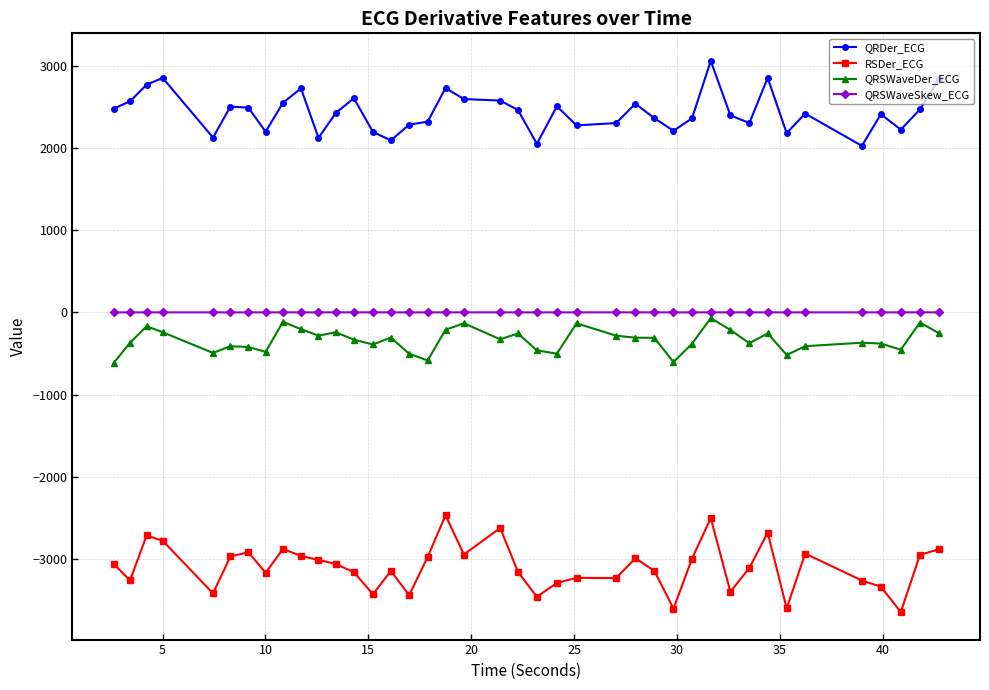

True or false: QRDer_ECG and QRSWaveDer_ECG intersect in this chart.

False